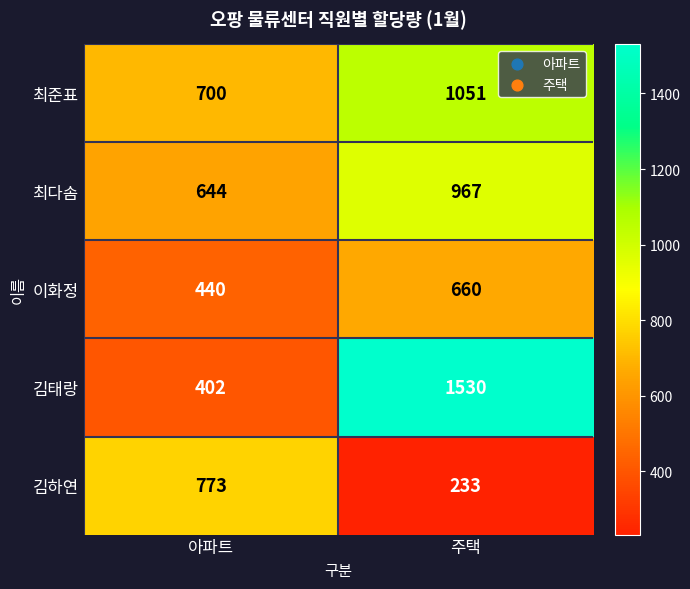

Between 아파트 and 주택, which series saw the biggest shift?

김태랑